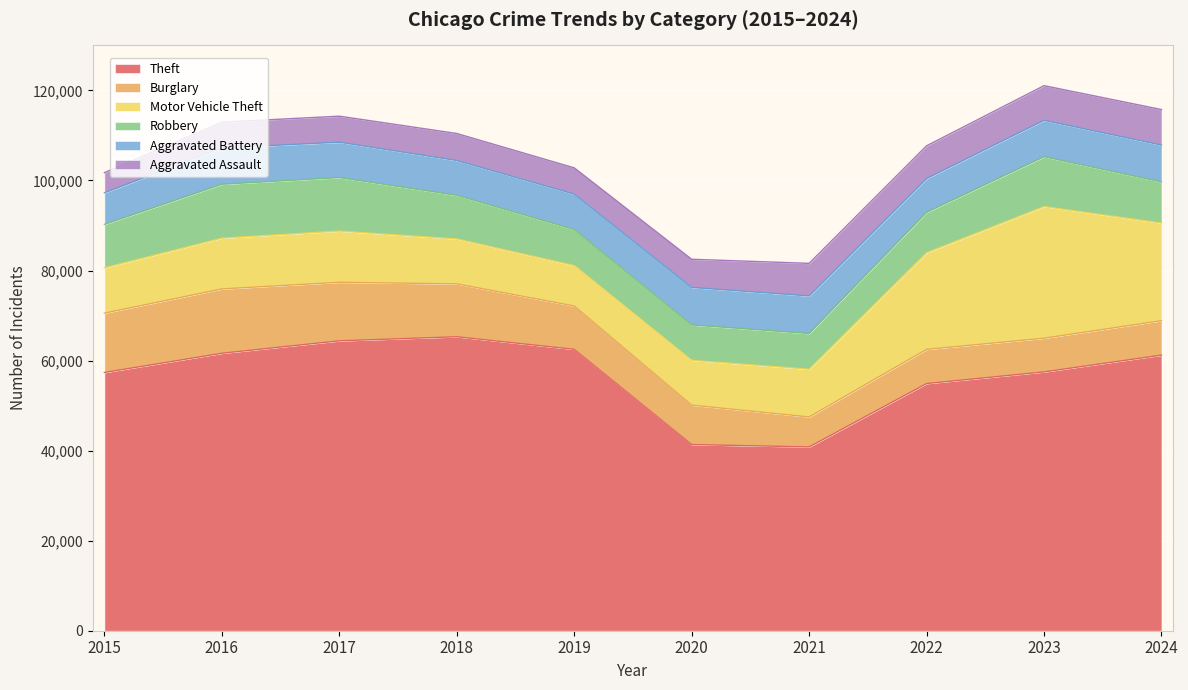

Reading left to right, list all the values displayed in this chart.

Theft: 57352	61623	64386	65289	62498	41347	40820	54896	57481	61211
Burglary: 13184	14289	13001	11747	9638	8758	6662	7594	7484	7651
Motor Vehicle Theft: 10068	11285	11380	9985	8978	9959	10605	21470	29254	21689
Robbery: 9638	11960	11881	9681	7995	7855	7920	8965	11053	9124
Aggravated Battery: 7018	8085	7845	7734	7858	8320	8346	7494	8078	8180
Aggravated Assault: 4480	5713	5793	6002	5841	6265	7242	7281	7712	7901